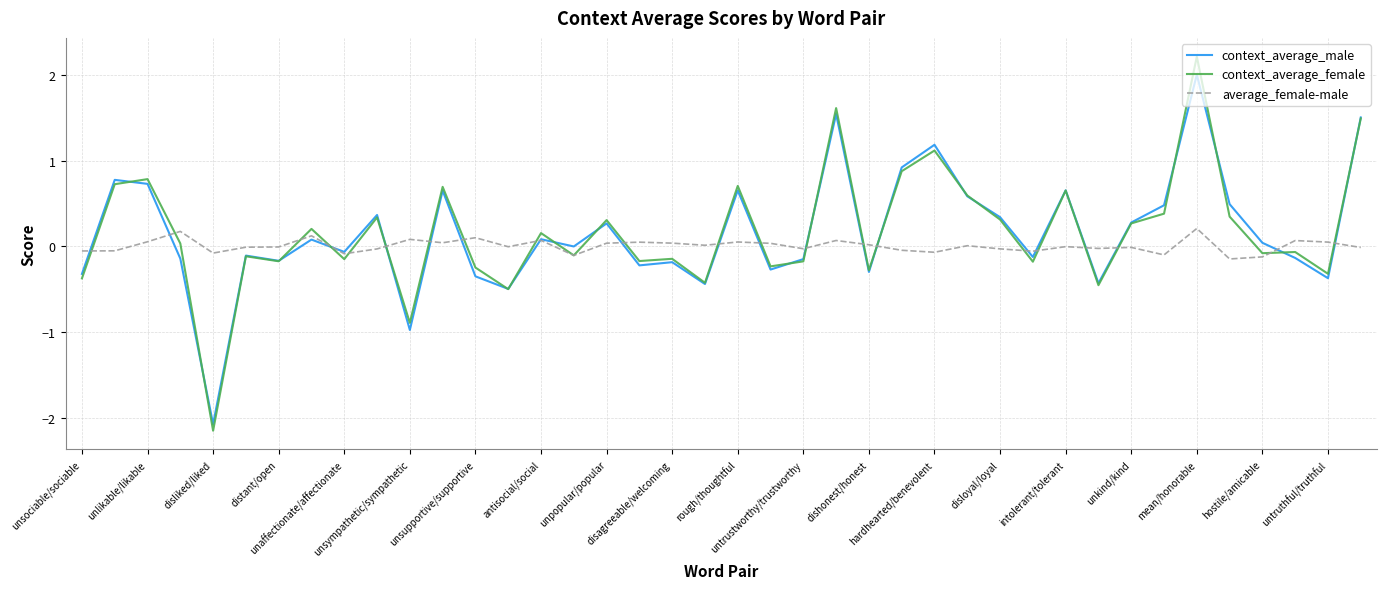

What is the difference between the maximum and minimum values in the context_average_male series?

4.1